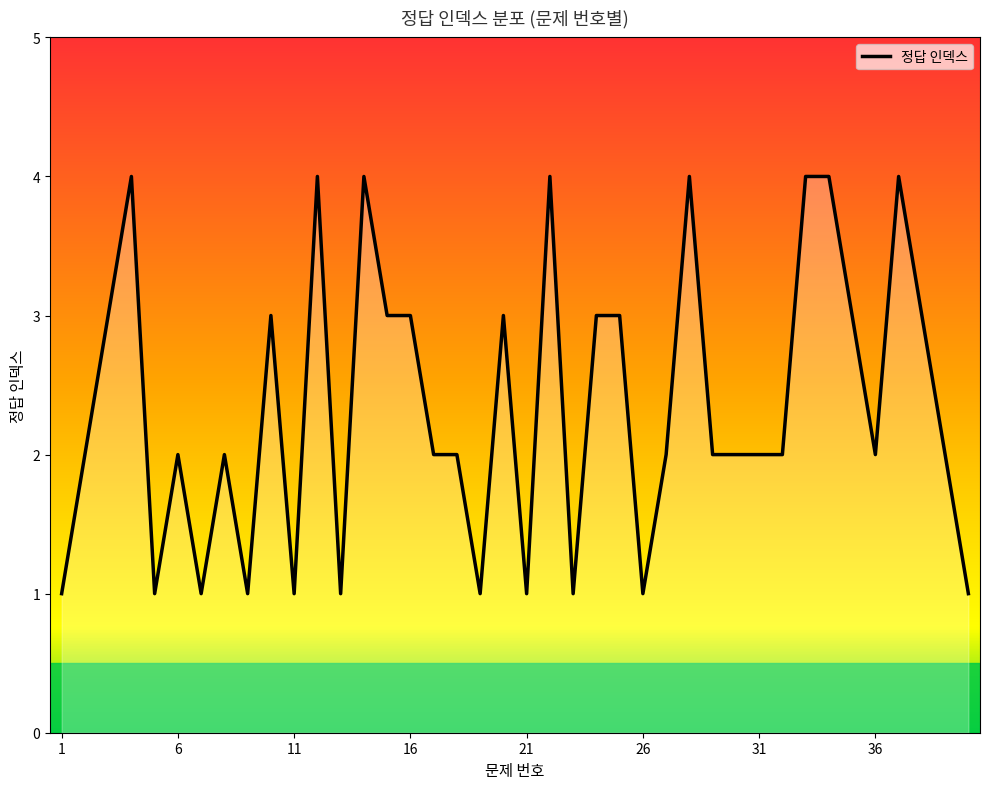

True or false: the data has more than 1 interior local peaks.

True